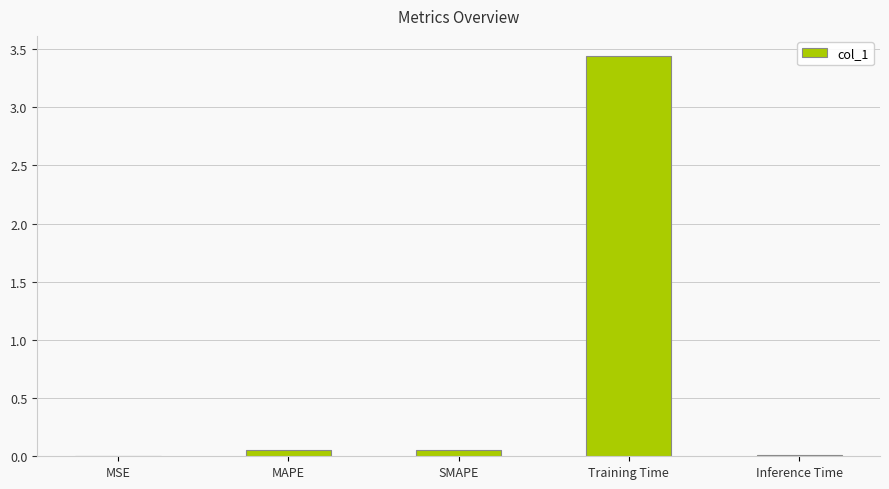

Which has a higher value, Training Time or MAPE?

Training Time